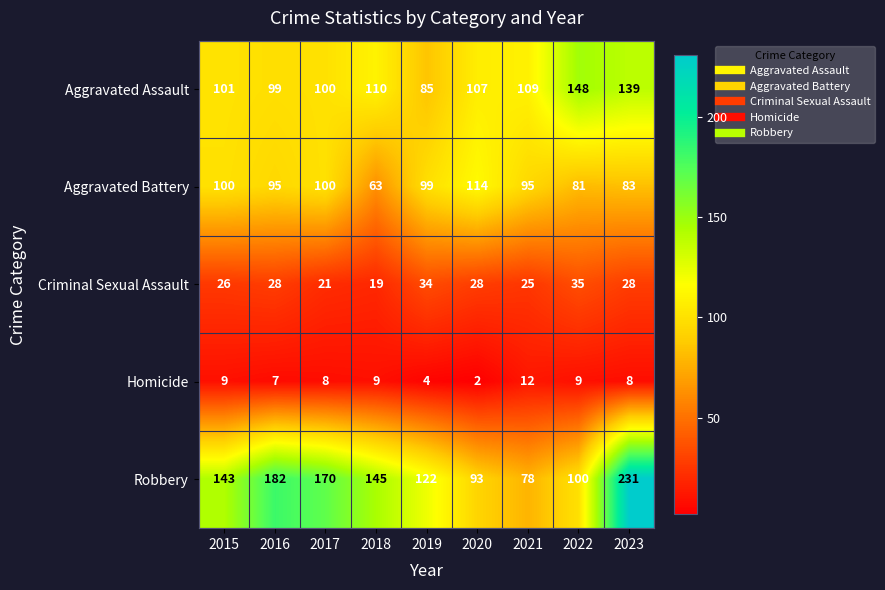

Where is Robbery nearest to the value 154?

2018